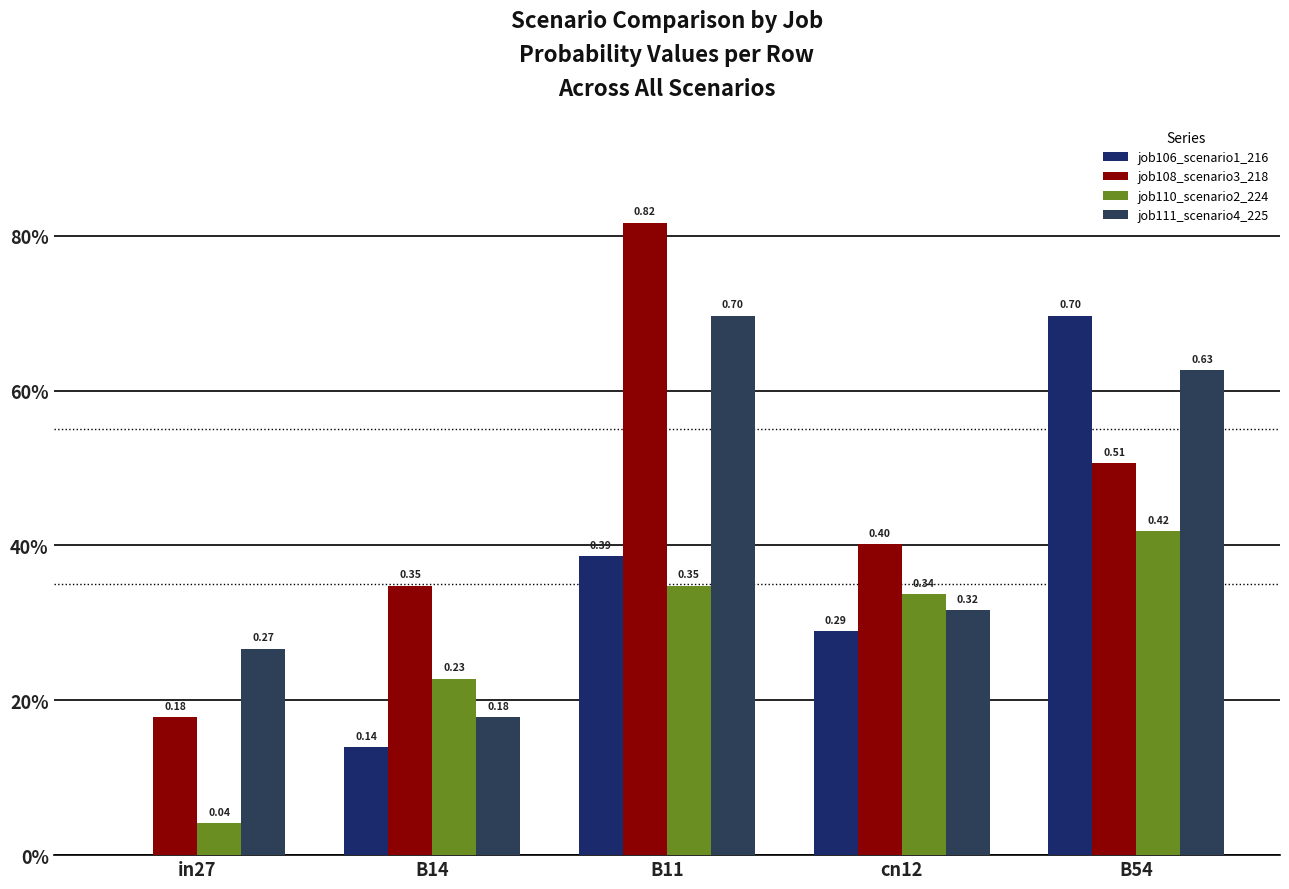

What is the difference between the highest and lowest values at B14?

0.2